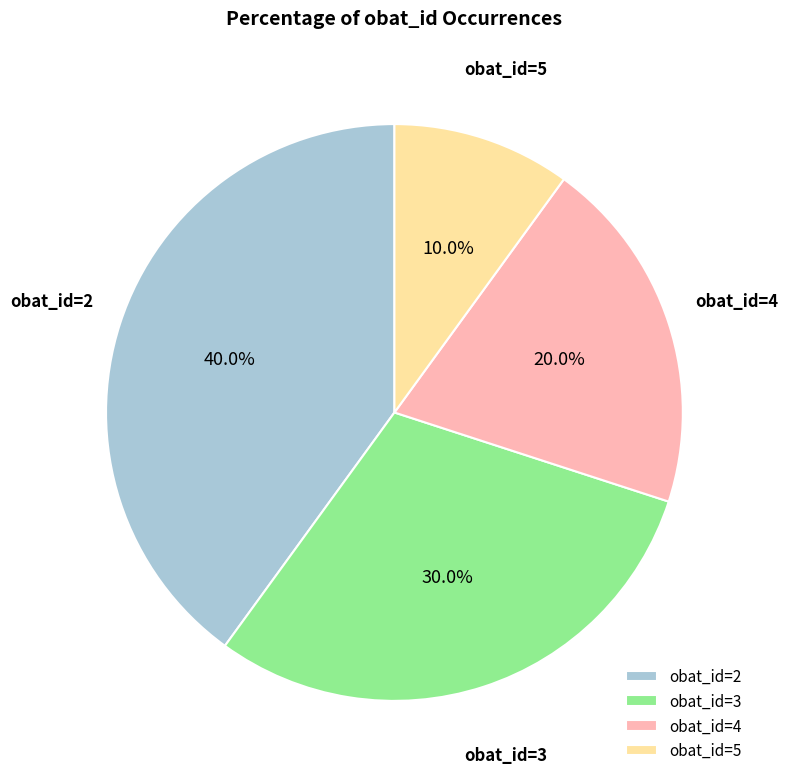

What is the smallest slice in the pie chart?

obat_id=5